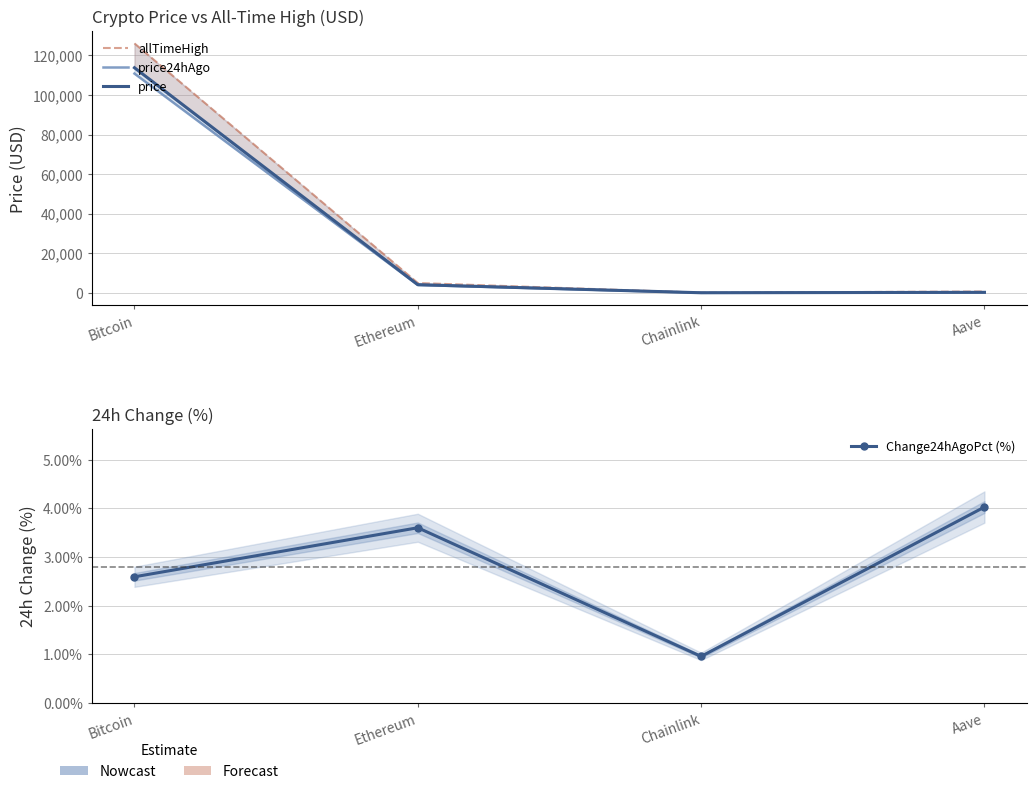

Is this an area chart (filled region under the line)?

No